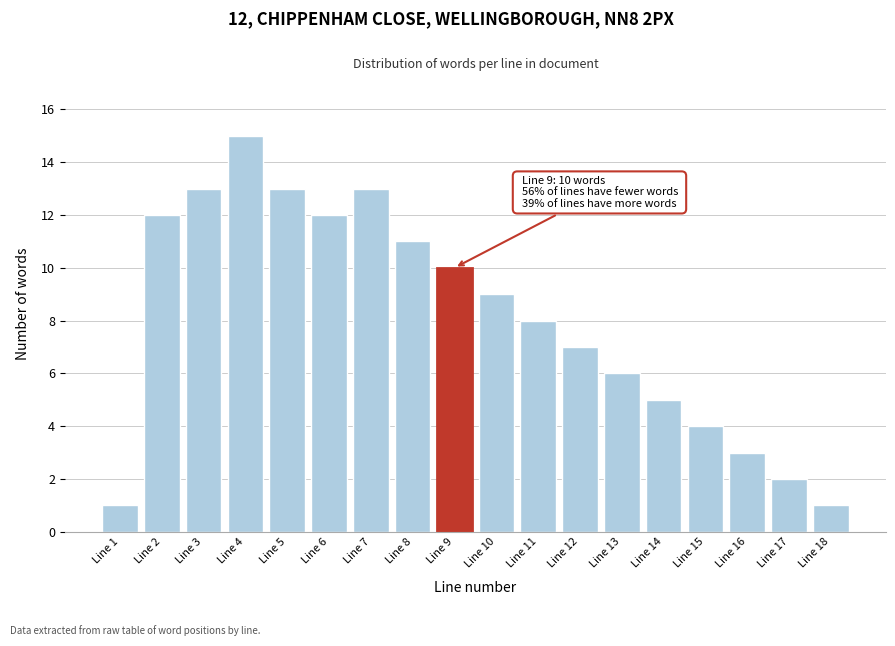

Reading right to left, extract all data points from this chart.

Line 18=1	Line 17=2	Line 16=3	Line 15=4	Line 14=5	Line 13=6	Line 12=7	Line 11=8	Line 10=9	Line 9=10	Line 8=11	Line 7=13	Line 6=12	Line 5=13	Line 4=15	Line 3=13	Line 2=12	Line 1=1